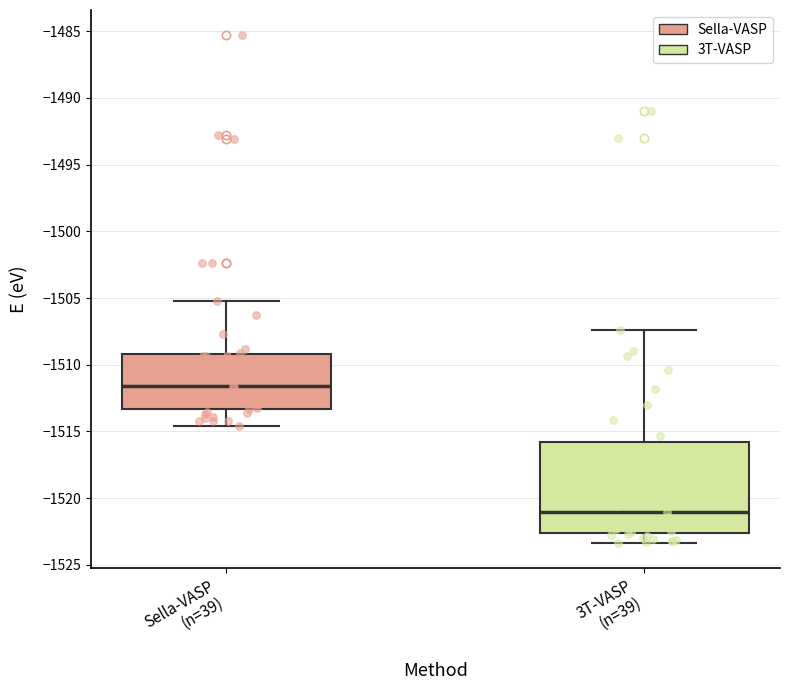

Reading left to right, read every box against the y-axis: the position of its median line, the range the box covers, and the ends of its whiskers. The values are not printed on the chart, so give them approximately, as read against the axis.

Sella-VASP (n=39): median -1511.5, box -1513.5 to -1509.0, whiskers -1514.5 to -1505.5
3T-VASP (n=39): median -1521.0, box -1522.5 to -1516.0, whiskers -1523.5 to -1507.5